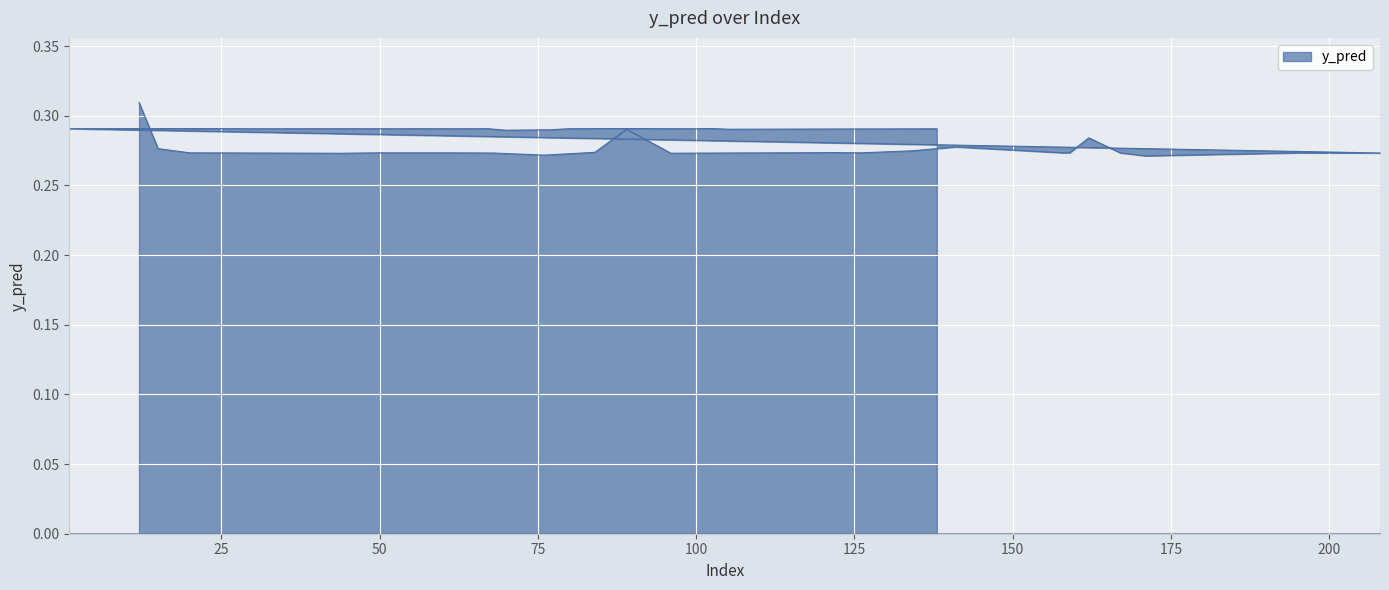

What is the maximum value shown in the chart?

0.3